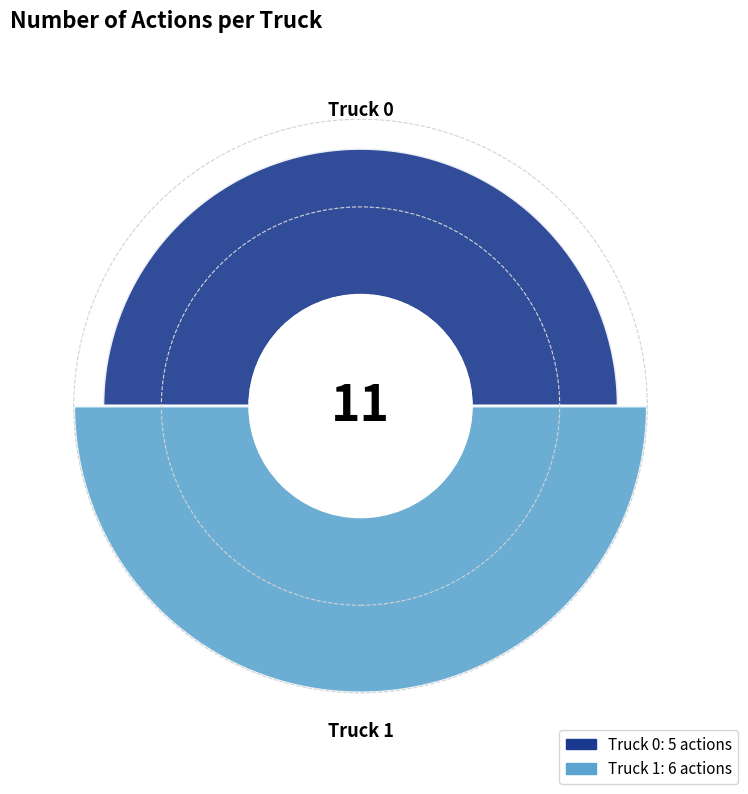

To the nearest percent, what is the difference between the largest and smallest slice percentages?

9%